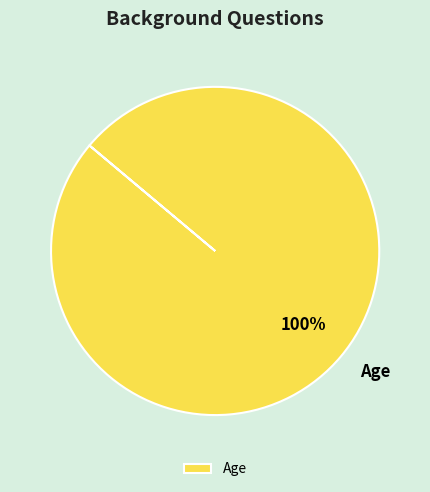

Count the number of slices in the pie.

1